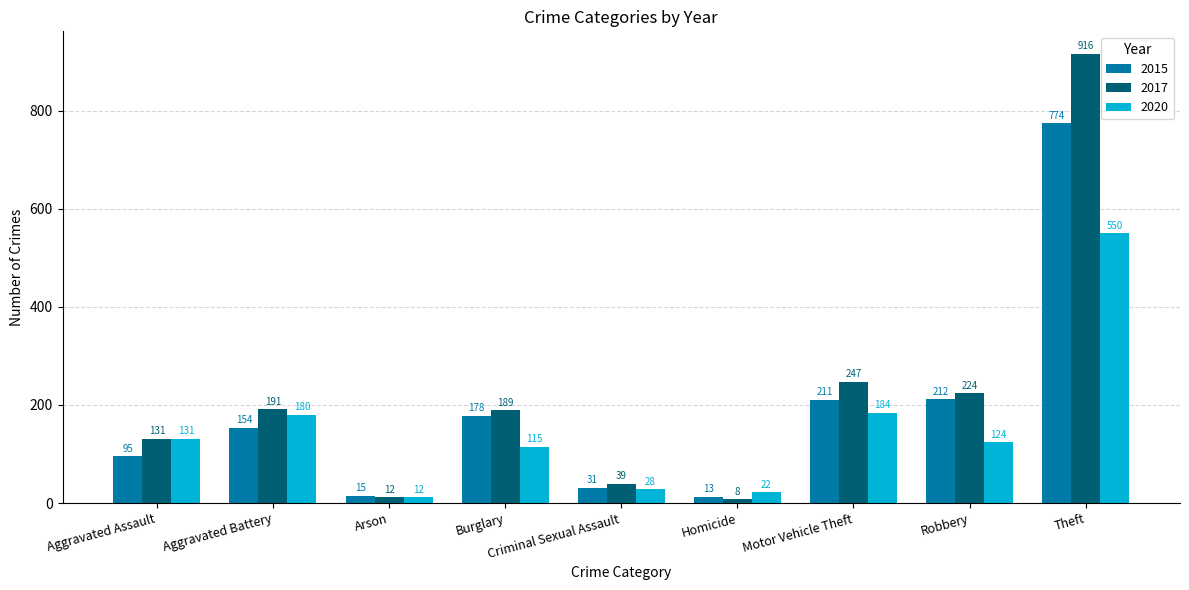

Are the bars horizontal?

No